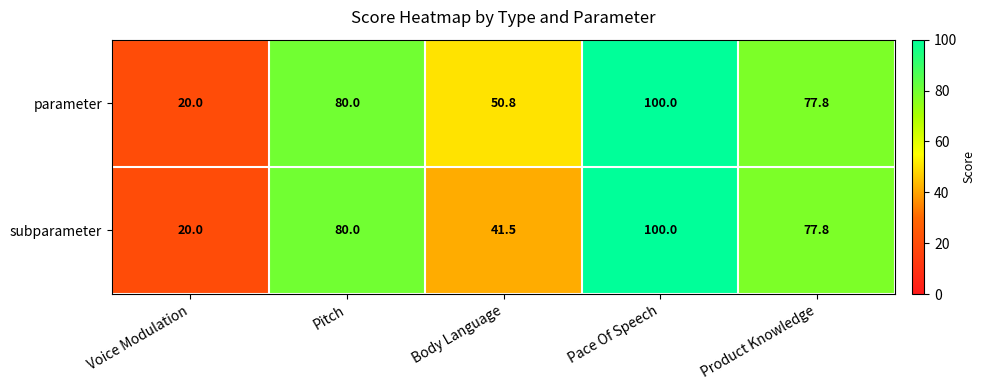

Between Body Language and Pace Of Speech, which series saw the biggest shift?

subparameter